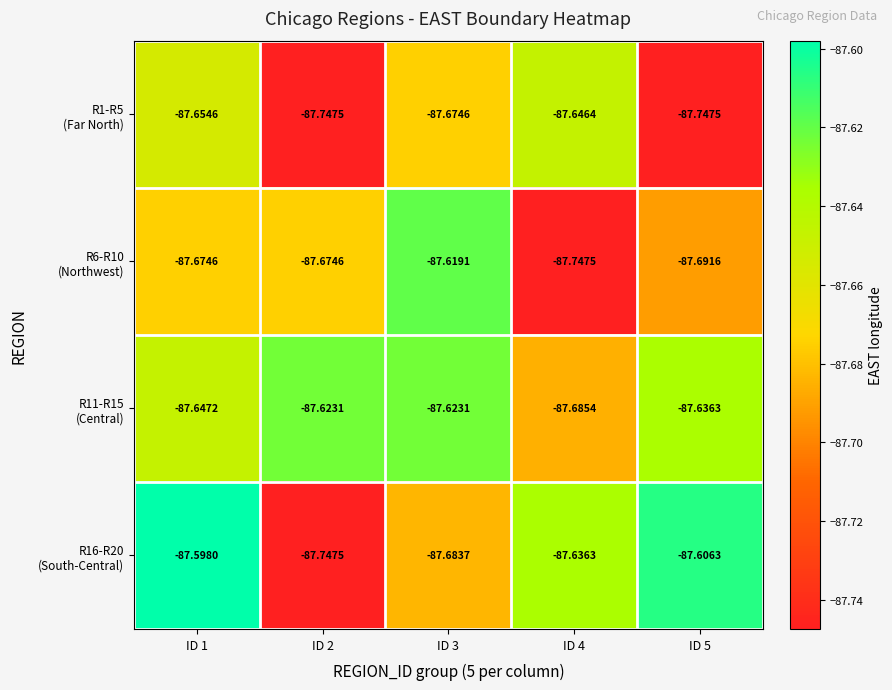

How many categories are shown in the chart?

5